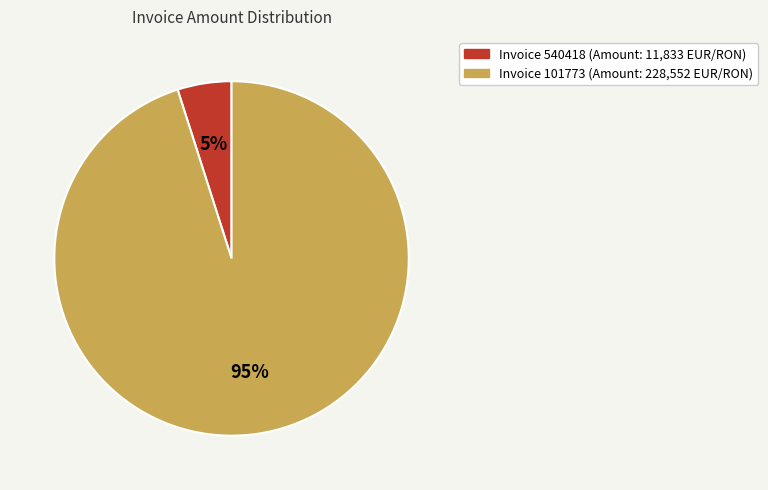

Is there a majority slice in this chart?

Yes